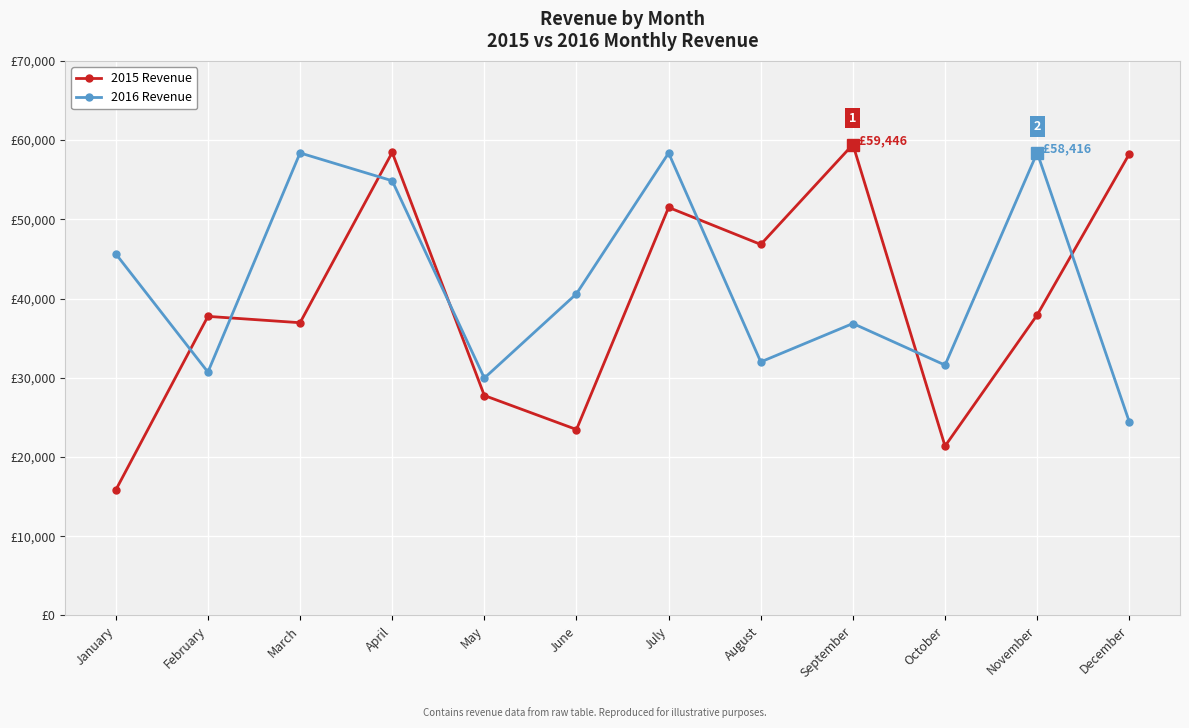

Is this an area chart (filled region under the line)?

No